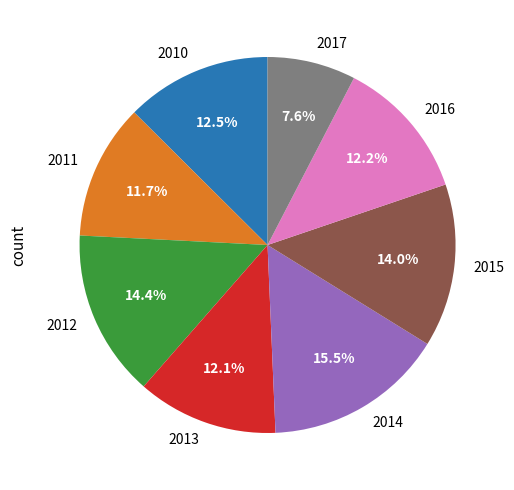

To the nearest percent, what is the combined percentage of 2011 and 2017?

19%